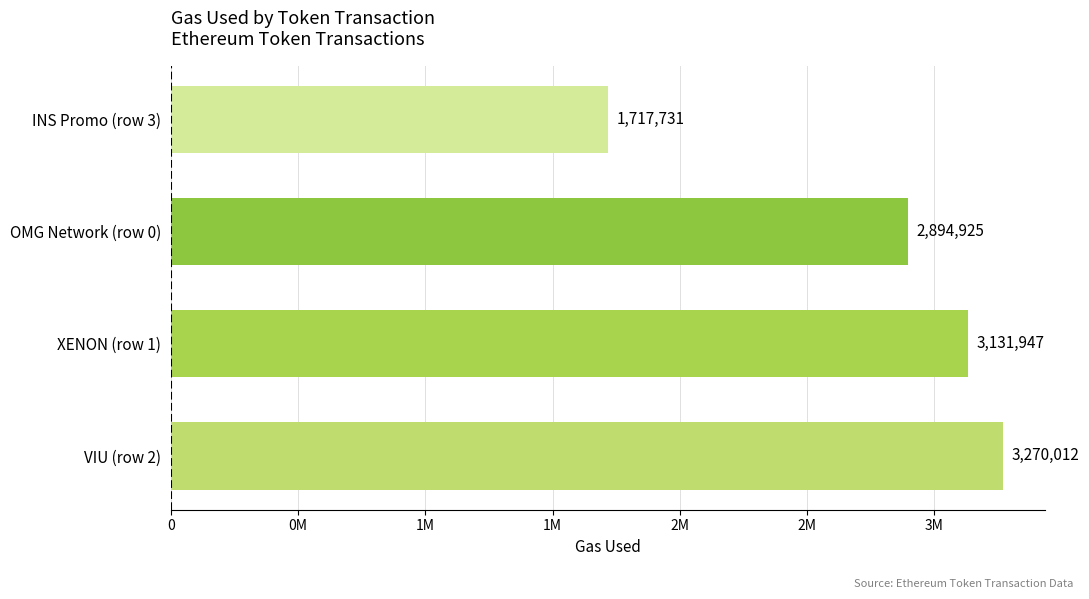

Does the chart contain any negative values?

No